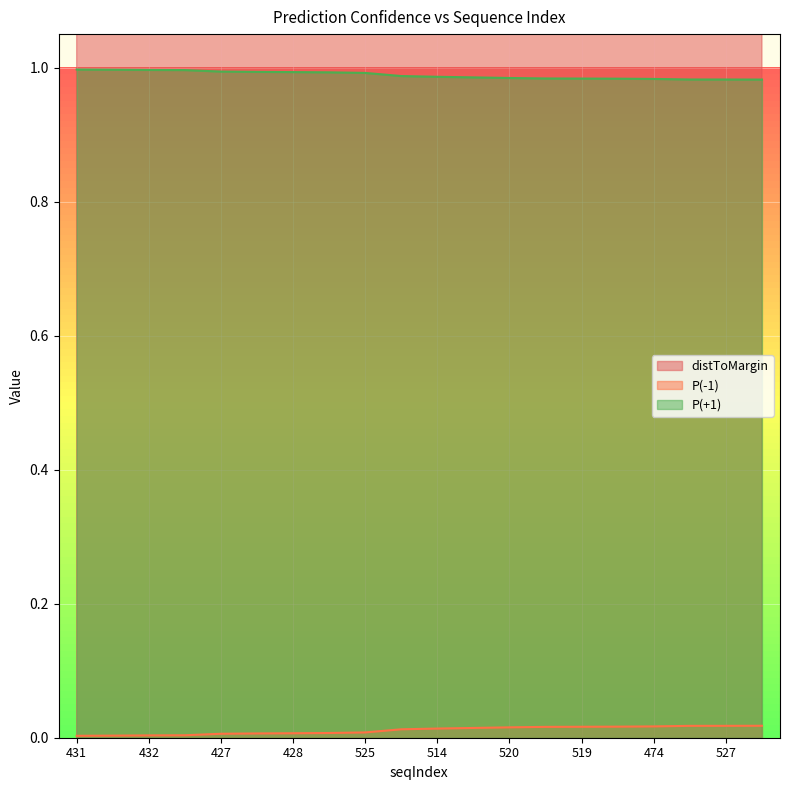

At how many categories does at least one series exceed 0?

20